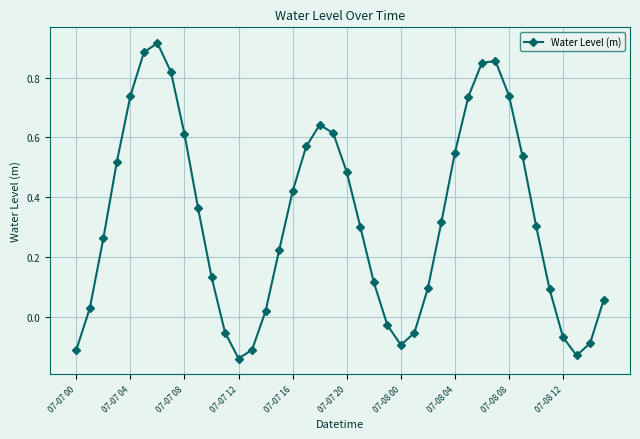

How many interior local peaks (higher than both neighbors) does the data have?

3